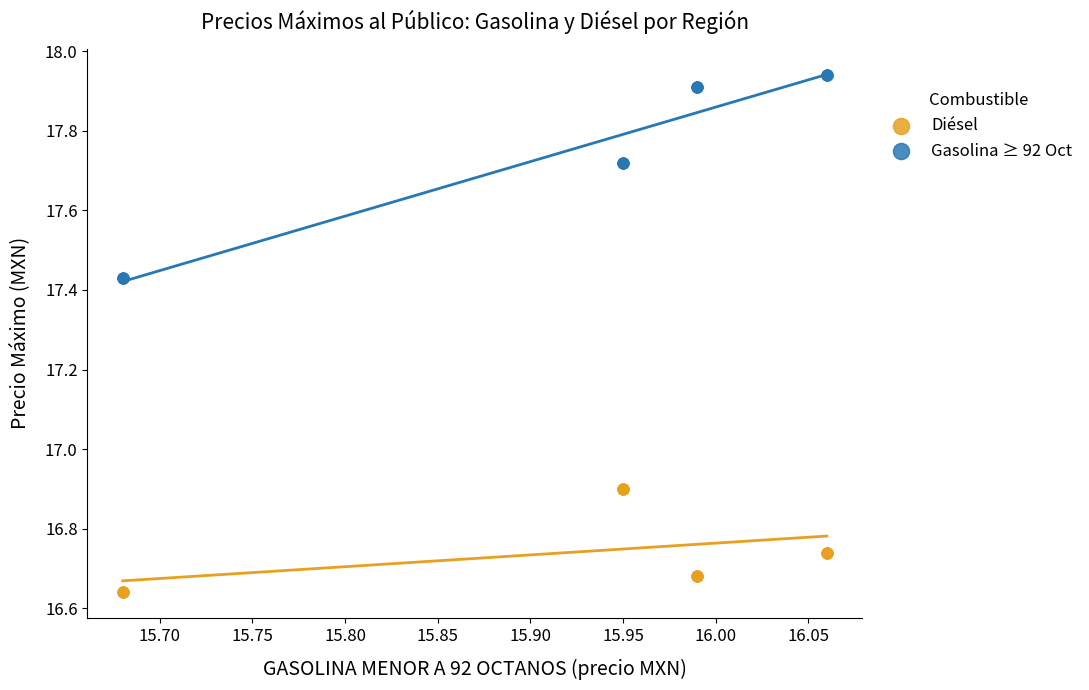

Which series reaches the maximum Y coordinate?

Gasolina ≥ 92 Oct